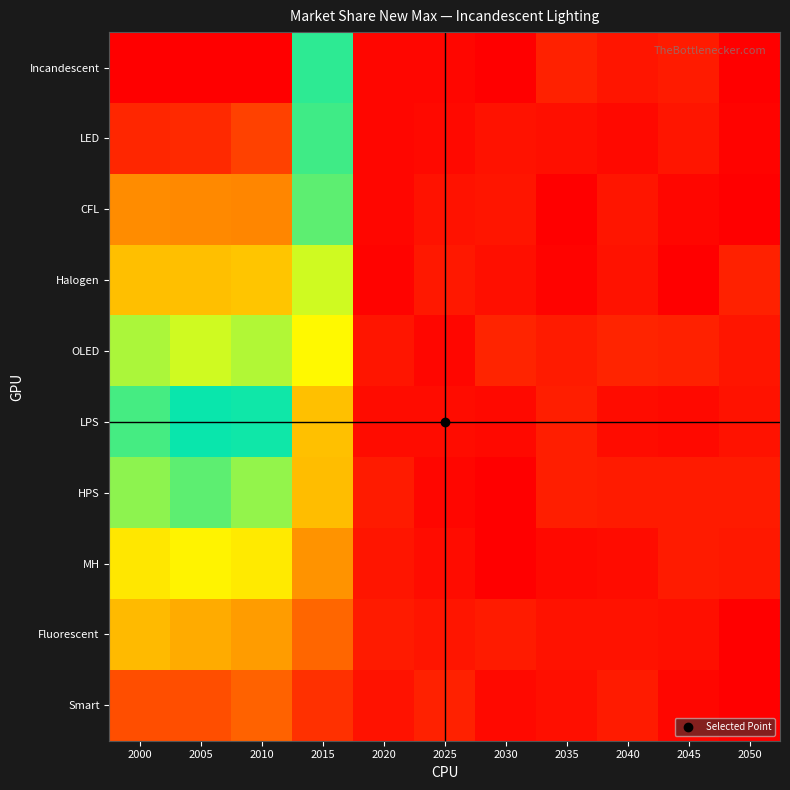

Reading right to left, what are all the values shown in this chart?

Incandescent: 2050=0.0	2045=0.0	2040=0.0	2035=0.0	2030=0.0	2025=0.0	2020=0.0	2015=0.5	2010=1.0	2005=1.0	2000=1.0
LED: 2050=0.0	2045=0.0	2040=0.0	2035=0.0	2030=0.0	2025=0.0	2020=0.0	2015=0.5	2010=0.9	2005=0.9	2000=0.9
CFL: 2050=0.0	2045=0.0	2040=0.0	2035=0.0	2030=0.0	2025=0.0	2020=0.0	2015=0.4	2010=0.8	2005=0.8	2000=0.8
Halogen: 2050=0.0	2045=0.0	2040=0.0	2035=0.0	2030=0.0	2025=0.0	2020=0.0	2015=0.4	2010=0.7	2005=0.7	2000=0.7
OLED: 2050=0.0	2045=0.0	2040=0.0	2035=0.0	2030=0.0	2025=0.0	2020=0.0	2015=0.3	2010=0.6	2005=0.6	2000=0.6
LPS: 2050=0.0	2045=0.0	2040=0.0	2035=0.0	2030=0.0	2025=0.0	2020=0.0	2015=0.3	2010=0.5	2005=0.5	2000=0.5
HPS: 2050=0.0	2045=0.0	2040=0.0	2035=0.0	2030=0.0	2025=0.0	2020=0.0	2015=0.2	2010=0.4	2005=0.4	2000=0.4
MH: 2050=0.0	2045=0.0	2040=0.0	2035=0.0	2030=0.0	2025=0.0	2020=0.0	2015=0.2	2010=0.3	2005=0.3	2000=0.3
Fluorescent: 2050=0.0	2045=0.0	2040=0.0	2035=0.0	2030=0.0	2025=0.0	2020=0.0	2015=0.1	2010=0.2	2005=0.2	2000=0.2
Smart: 2050=0.0	2045=0.0	2040=0.0	2035=0.0	2030=0.0	2025=0.0	2020=0.0	2015=0.1	2010=0.1	2005=0.1	2000=0.1